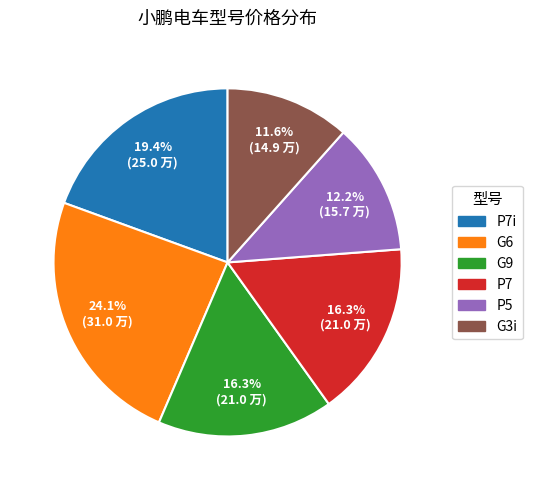

Approximately how many times larger is the value at P7 compared to P7i?

0.8